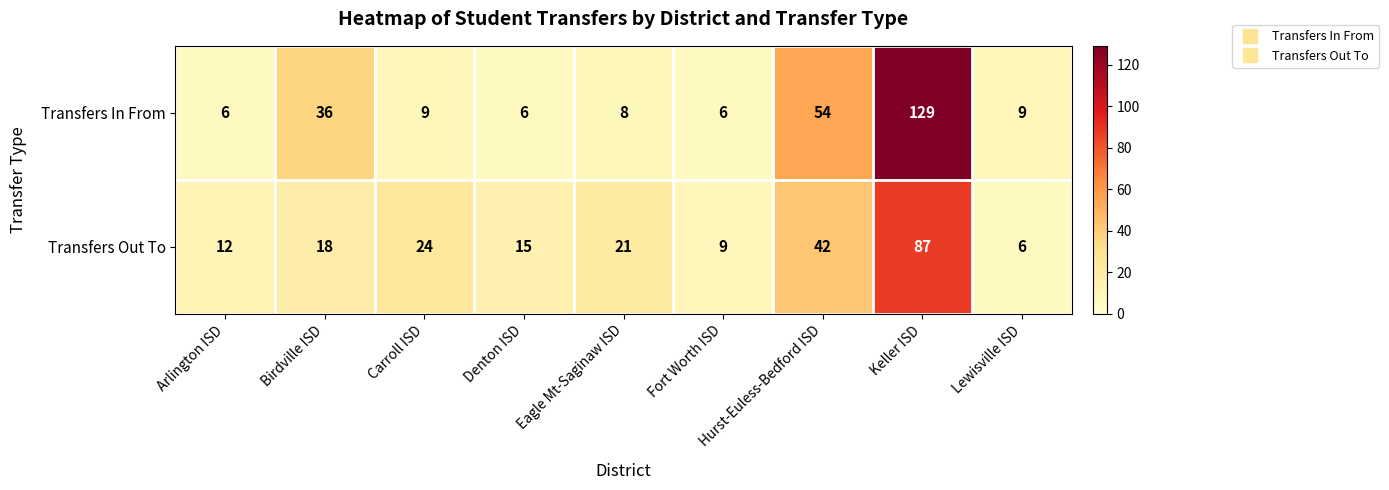

At how many categories does at least one series exceed 116?

1